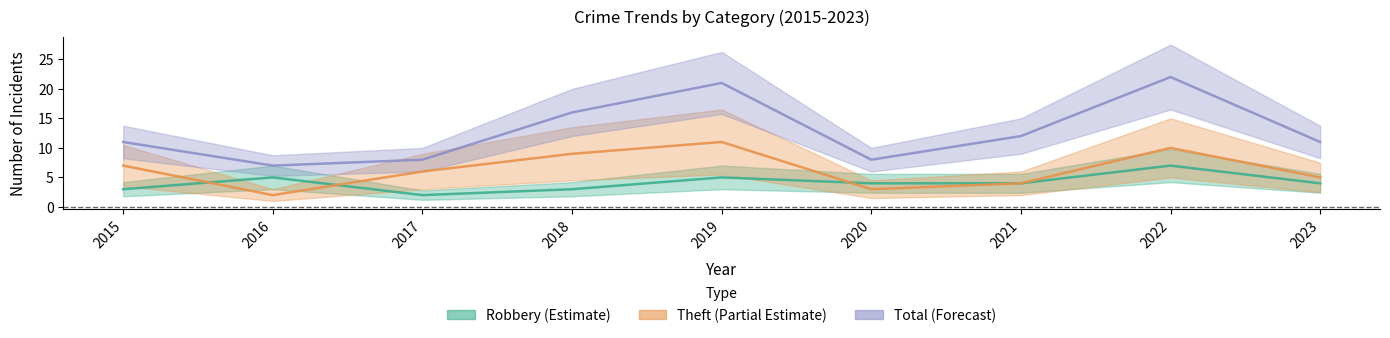

True or false: Total (Forecast) and Theft (Partial Estimate) cross at least once.

False